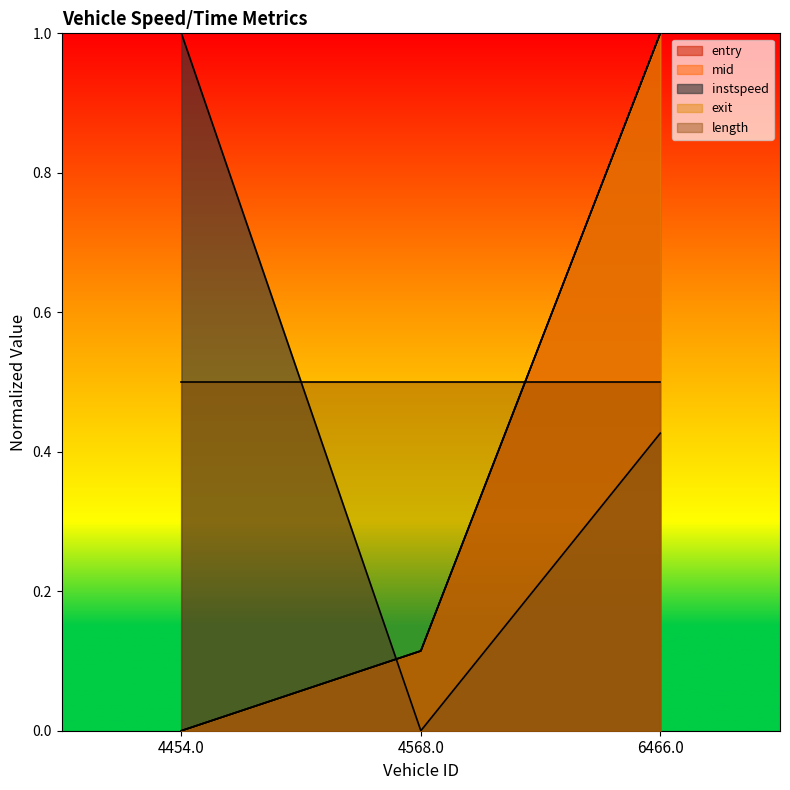

What is the spread (max minus min) of values at 4568.0?

0.5